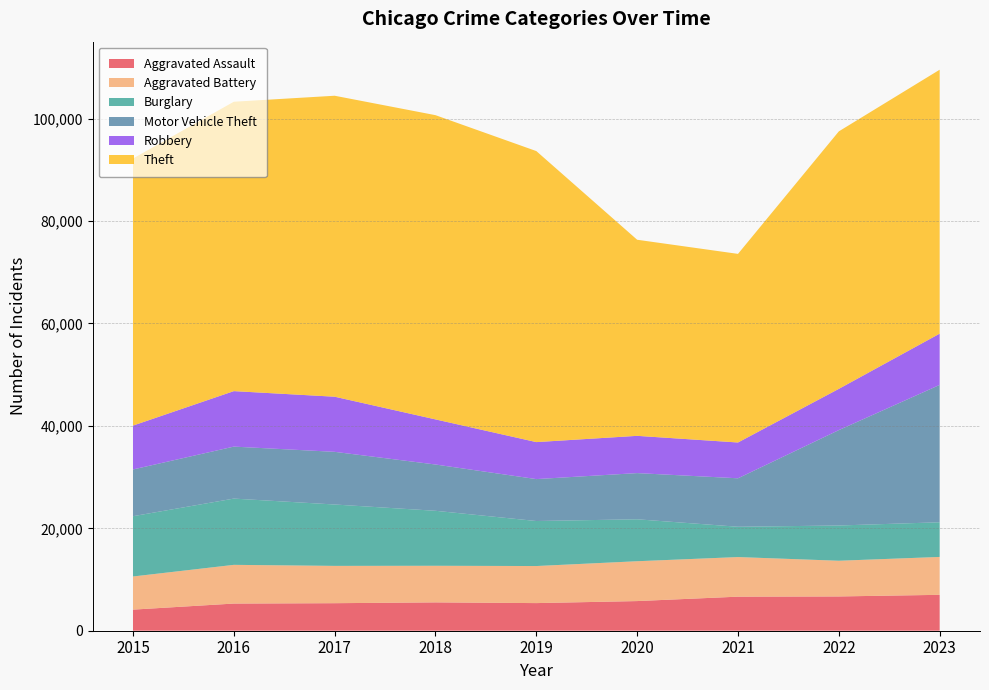

Reading left to right, what are all the values shown in this chart?

Aggravated Assault: 4120	5304	5377	5535	5395	5790	6651	6694	7011
Aggravated Battery: 6473	7562	7287	7150	7239	7782	7735	6974	7400
Burglary: 11771	12938	11986	10738	8791	8191	5918	6882	6770
Motor Vehicle Theft: 9130	10152	10286	9038	8188	9020	9466	18632	26826
Robbery: 8567	10837	10765	8810	7224	7277	6991	8053	10012
Theft: 52163	56518	58780	59416	56836	38296	36835	50286	51544